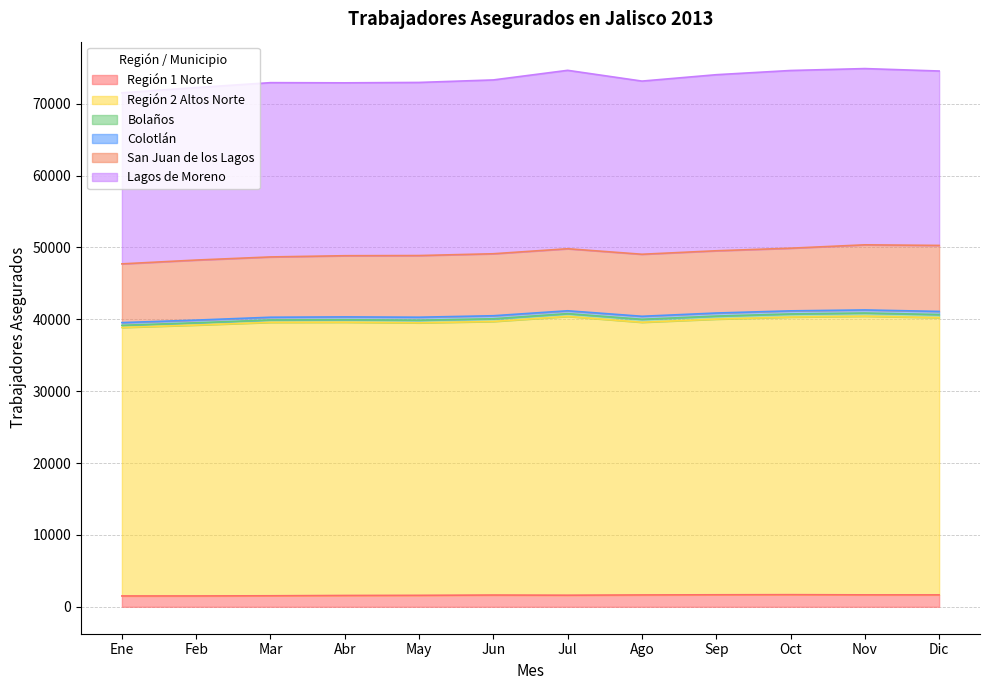

True or false: Lagos de Moreno and San Juan de los Lagos cross at least once.

False